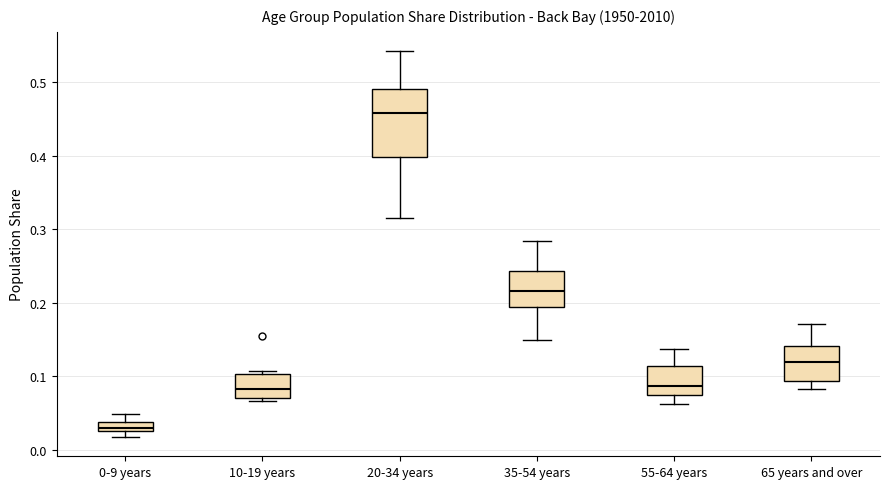

Which box is the tallest, from its lower edge to its upper edge?

20-34 years